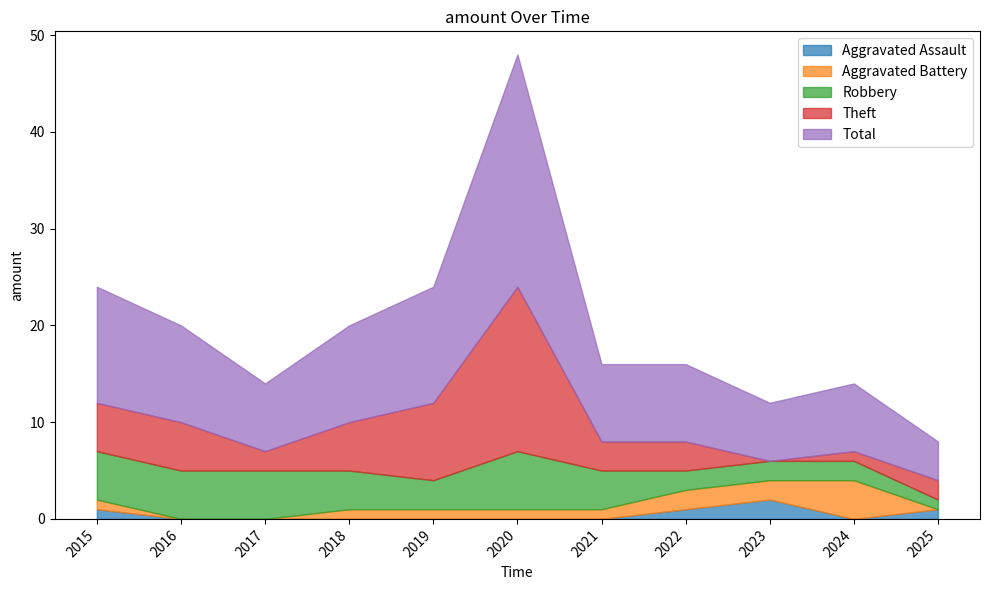

True or false: Aggravated Assault and Total cross at least once.

False